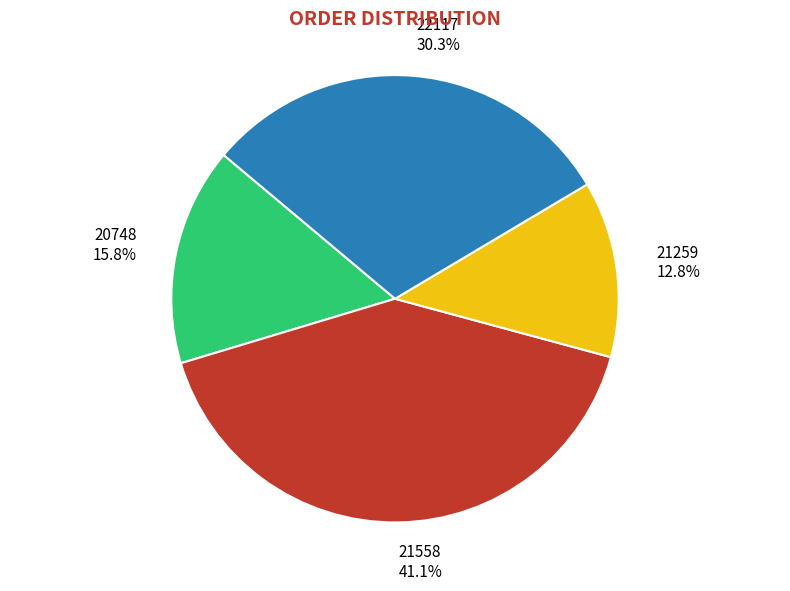

To the nearest percent, what is the combined percentage of 21558 and 20748?

57%